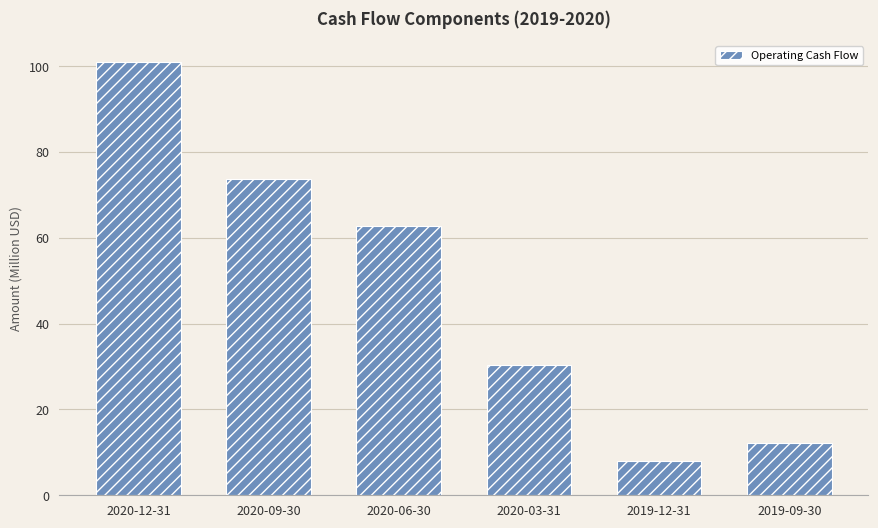

Which label corresponds to the smallest value in the chart?

2019-12-31